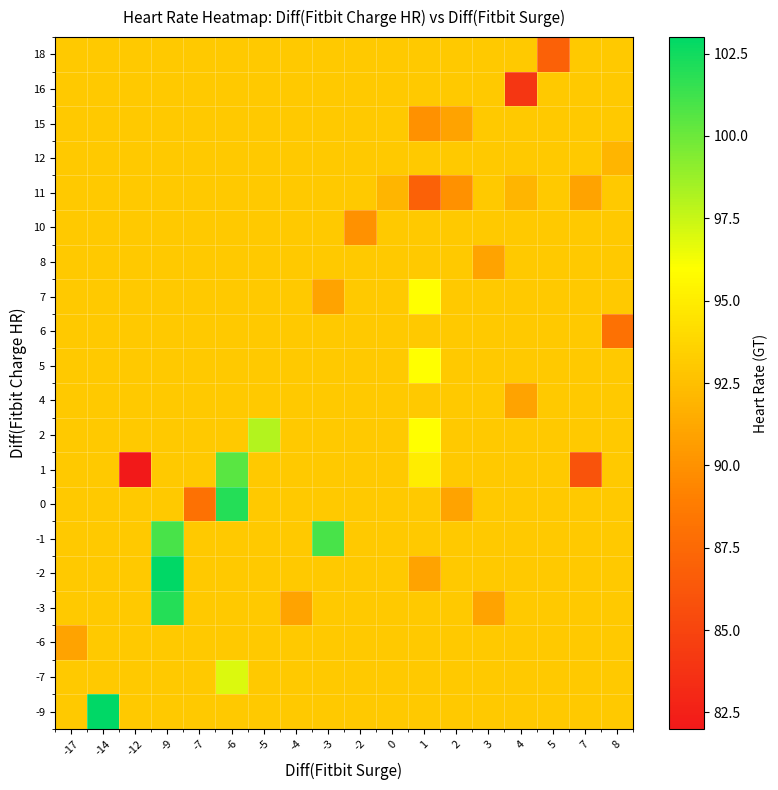

Rank the series by their maximum value, from lowest to highest.

-6, 4, 6, 8, 10, 11, 12, 15, 16, 18, 5, 7, -7, 2, 1, -1, -3, 0, -9, -2